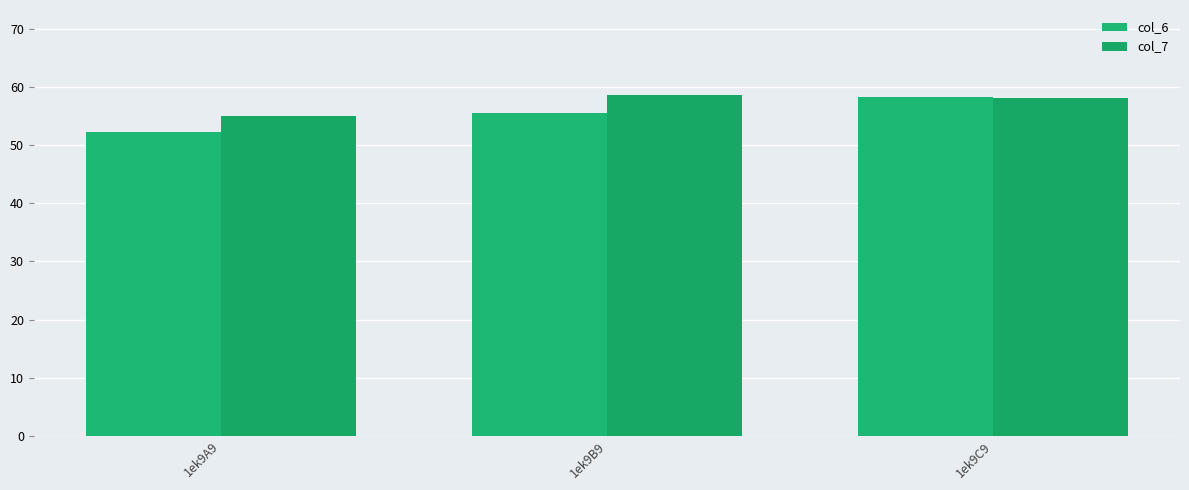

The value of col_6 at 1ek9A9 is 27.3. True or false?

False